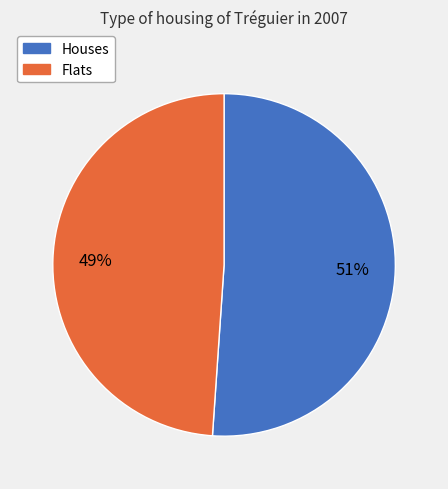

Which slice represents more than half of the pie?

Houses